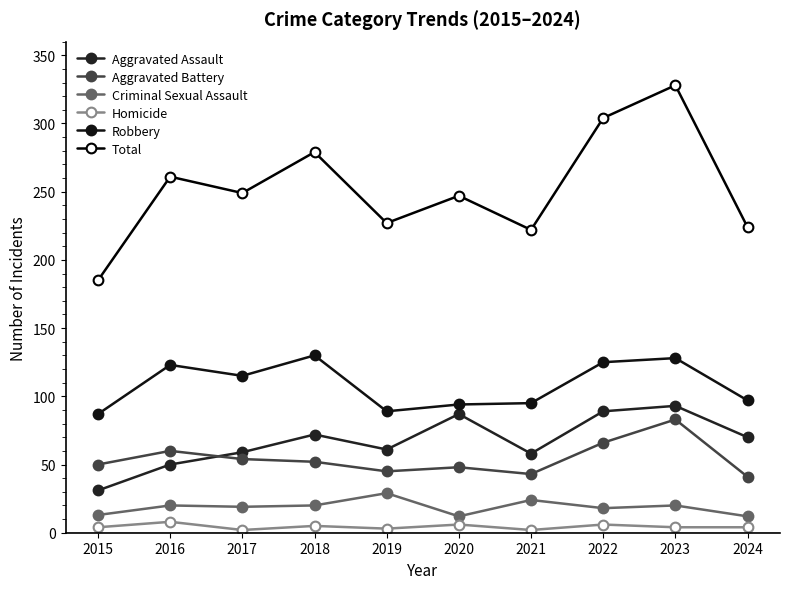

What is the sum of the Criminal Sexual Assault values at 2016 and 2019?

49